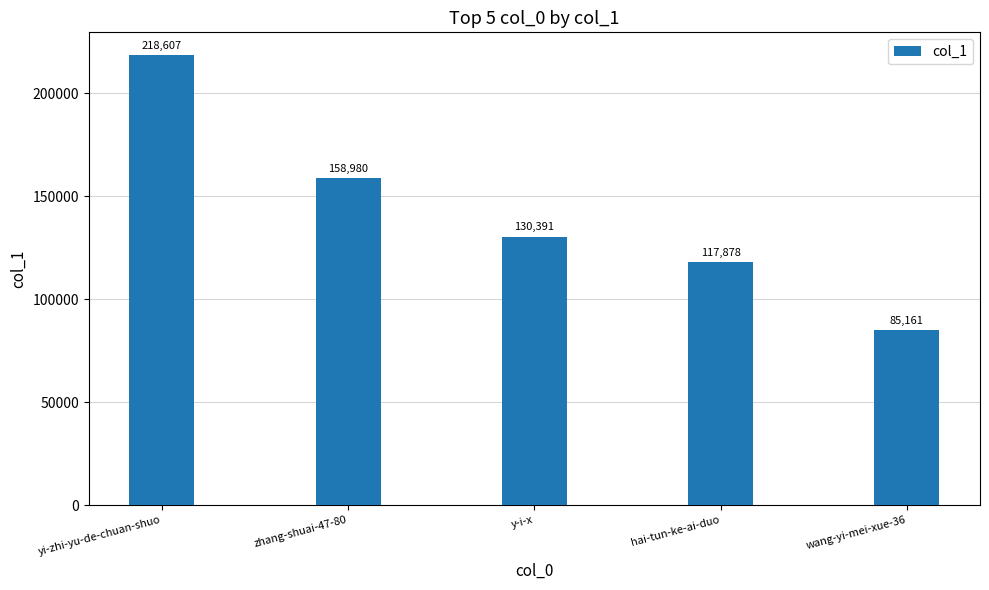

Are the bars horizontal?

No